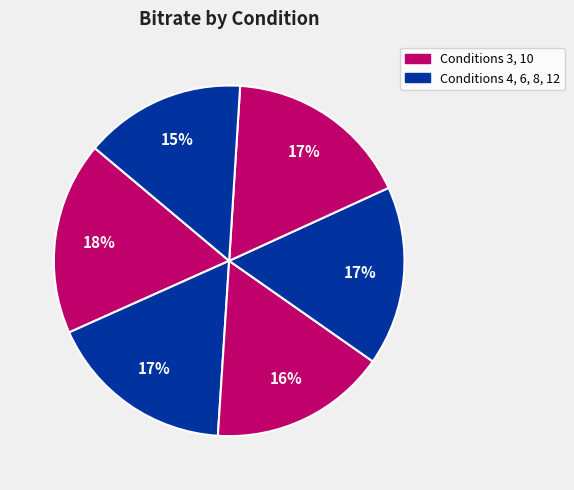

How many slices are in this pie chart?

6